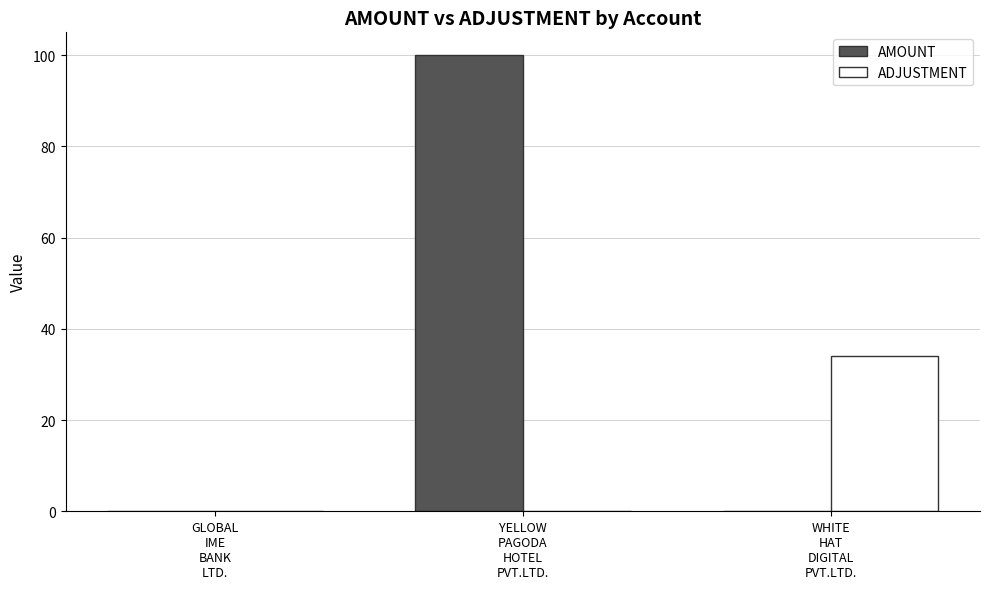

Reading right to left, transcribe all the data shown in this chart.

AMOUNT: WHITE
HAT
DIGITAL
PVT.LTD.=0	YELLOW
PAGODA
HOTEL
PVT.LTD.=100	GLOBAL
IME
BANK
LTD.=0
ADJUSTMENT: WHITE
HAT
DIGITAL
PVT.LTD.=34	YELLOW
PAGODA
HOTEL
PVT.LTD.=0	GLOBAL
IME
BANK
LTD.=0